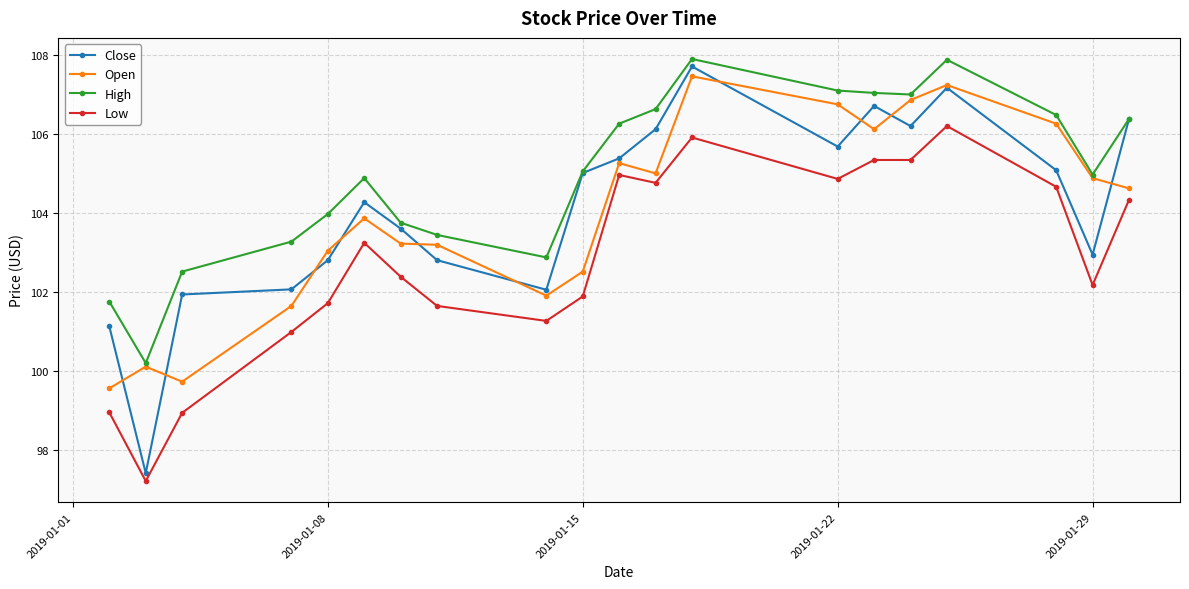

What is the value of the High point at the 14th from the left?

107.1